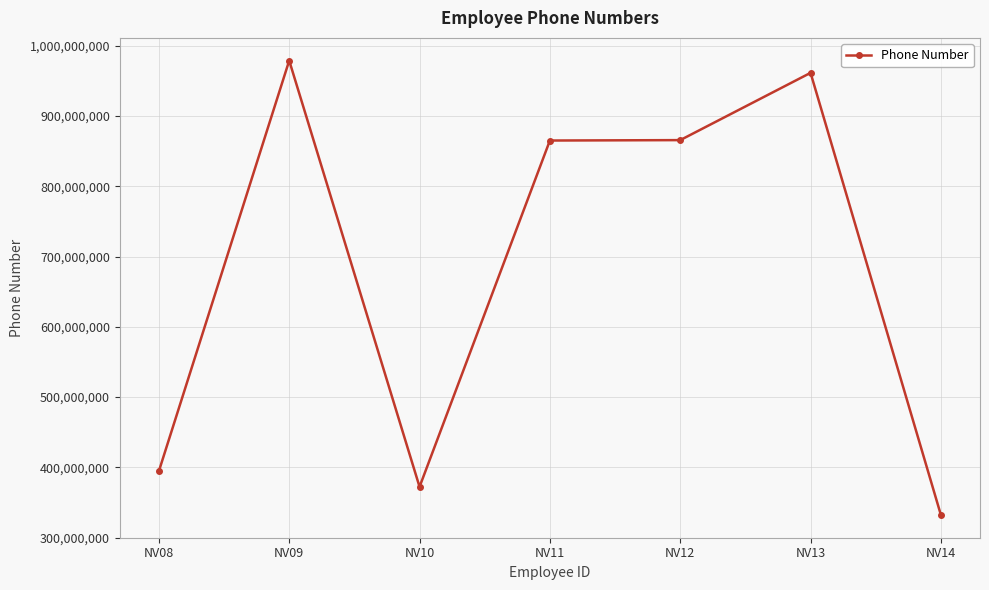

Between NV11 and NV14, which is larger?

NV11